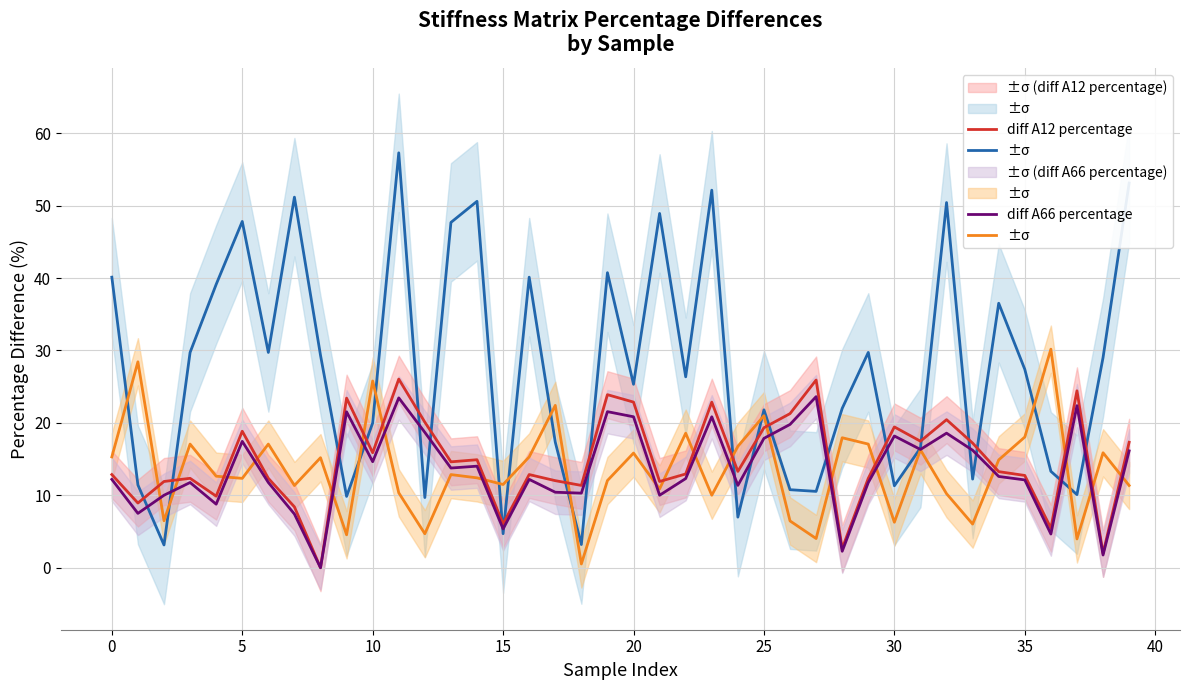

How many data points does each series have?

40